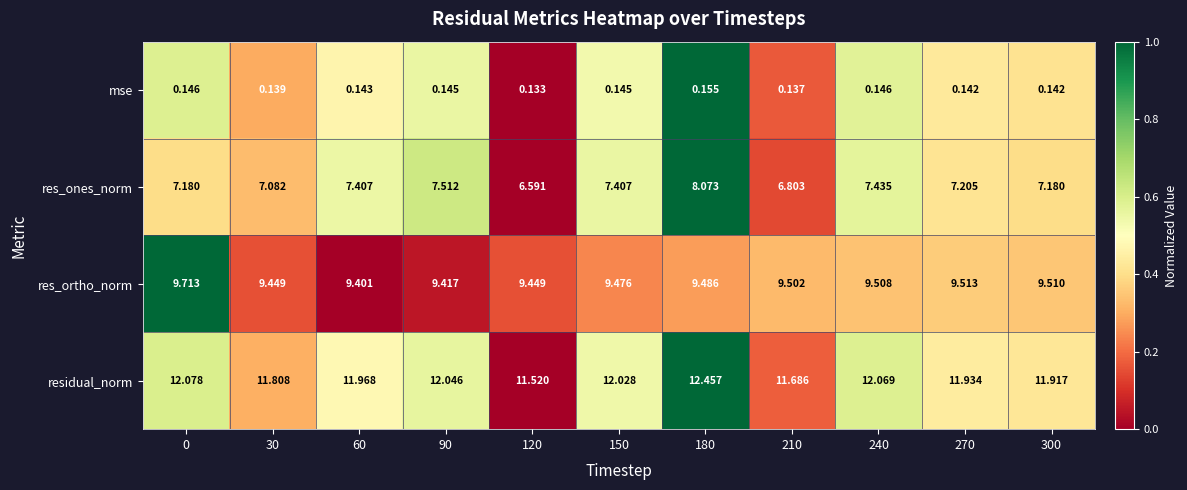

What is the spread (max minus min) of values at 150?

11.9